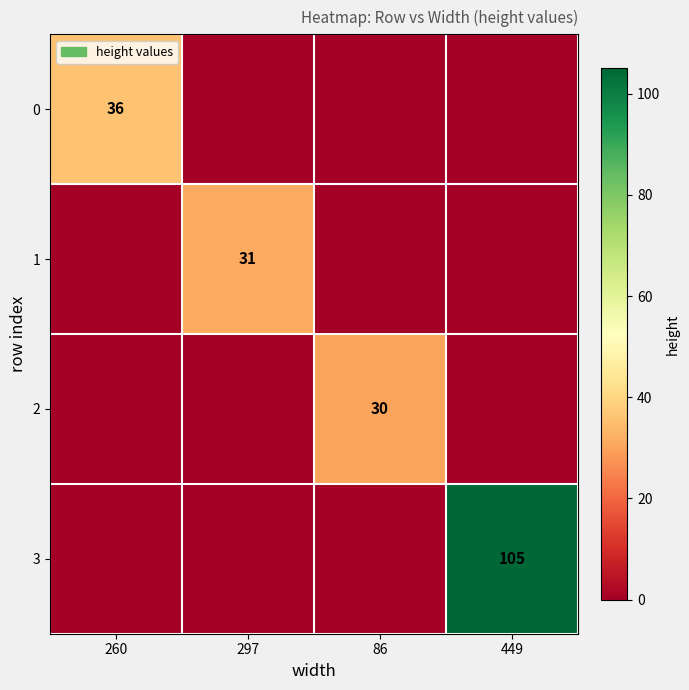

Which category has the lowest value in the 1 series?

260